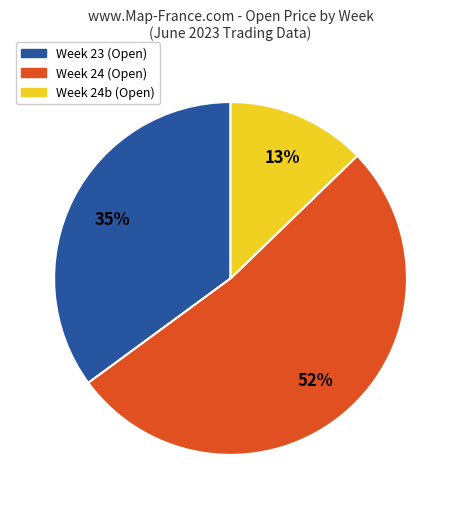

Does any single category account for the majority?

Yes